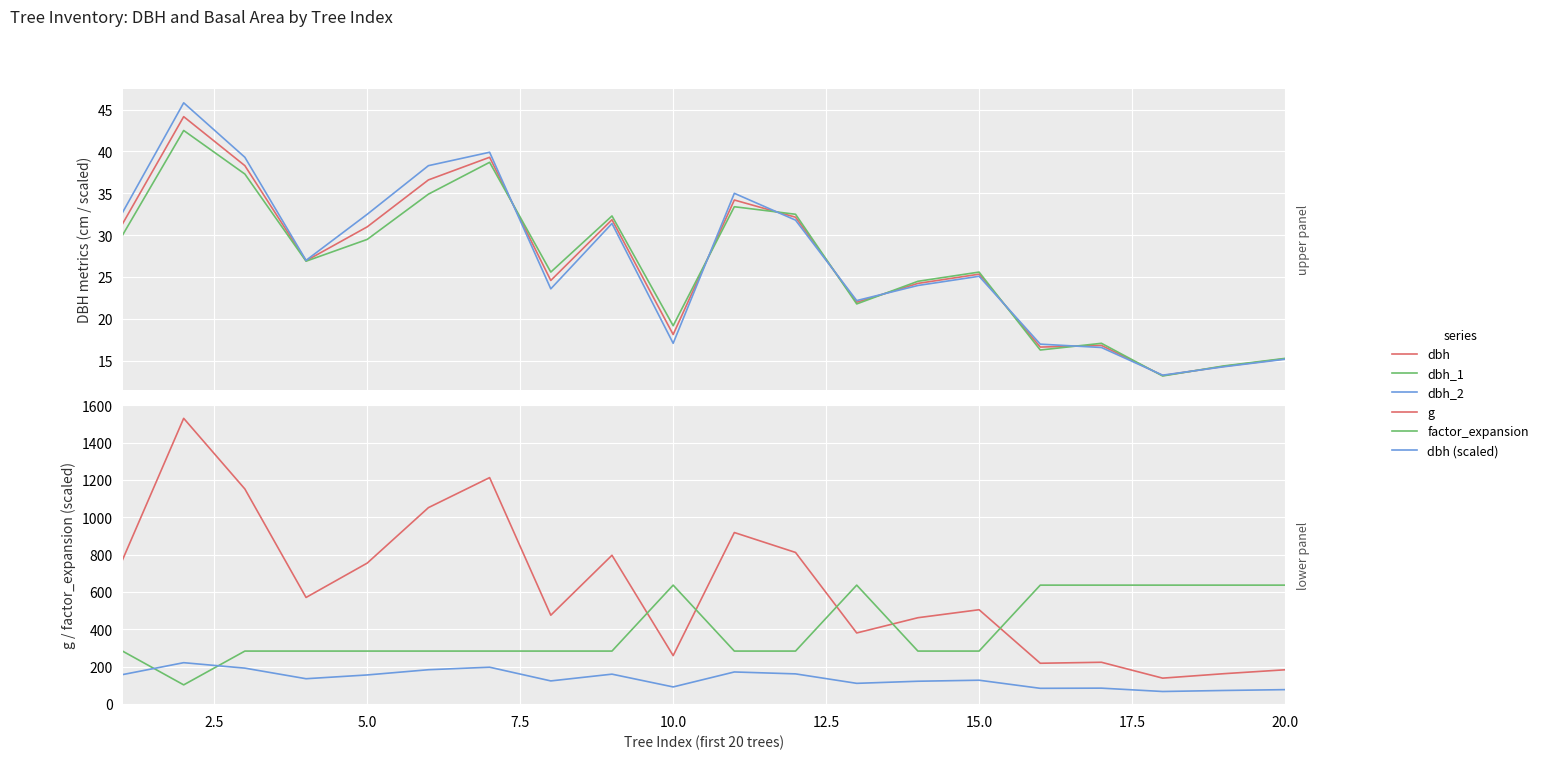

How many interior local peaks does the dbh (scaled) series have?

6